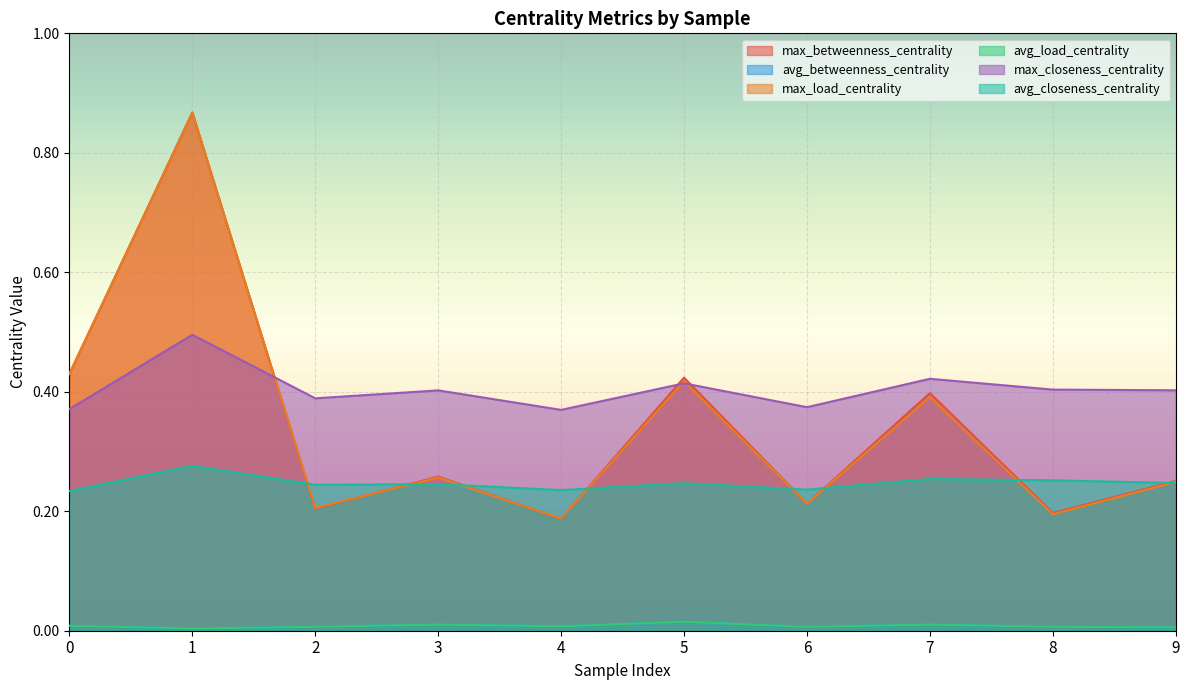

Reading left to right, transcribe all the data shown in this chart.

max_betweenness_centrality: 0=0.4	1=0.9	2=0.2	3=0.3	4=0.2	5=0.4	6=0.2	7=0.4	8=0.2	9=0.3
avg_betweenness_centrality: 0=0.0	1=0.0	2=0.0	3=0.0	4=0.0	5=0.0	6=0.0	7=0.0	8=0.0	9=0.0
max_load_centrality: 0=0.4	1=0.9	2=0.2	3=0.3	4=0.2	5=0.4	6=0.2	7=0.4	8=0.2	9=0.2
avg_load_centrality: 0=0.0	1=0.0	2=0.0	3=0.0	4=0.0	5=0.0	6=0.0	7=0.0	8=0.0	9=0.0
max_closeness_centrality: 0=0.4	1=0.5	2=0.4	3=0.4	4=0.4	5=0.4	6=0.4	7=0.4	8=0.4	9=0.4
avg_closeness_centrality: 0=0.2	1=0.3	2=0.2	3=0.2	4=0.2	5=0.2	6=0.2	7=0.3	8=0.3	9=0.2